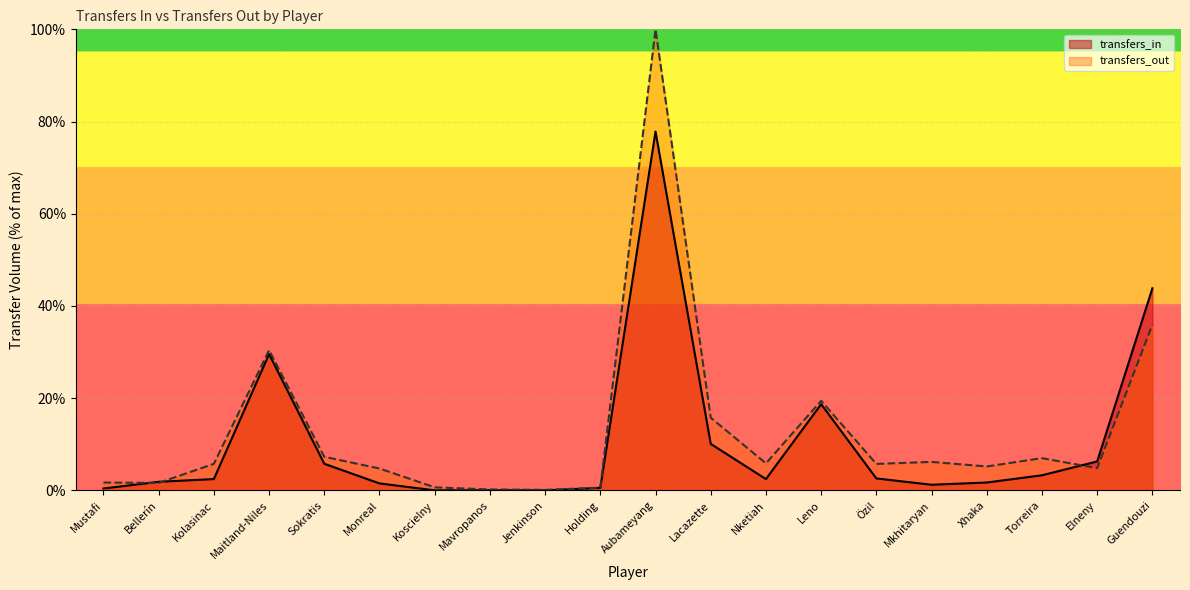

What is the maximum value for transfers_in?

77.8